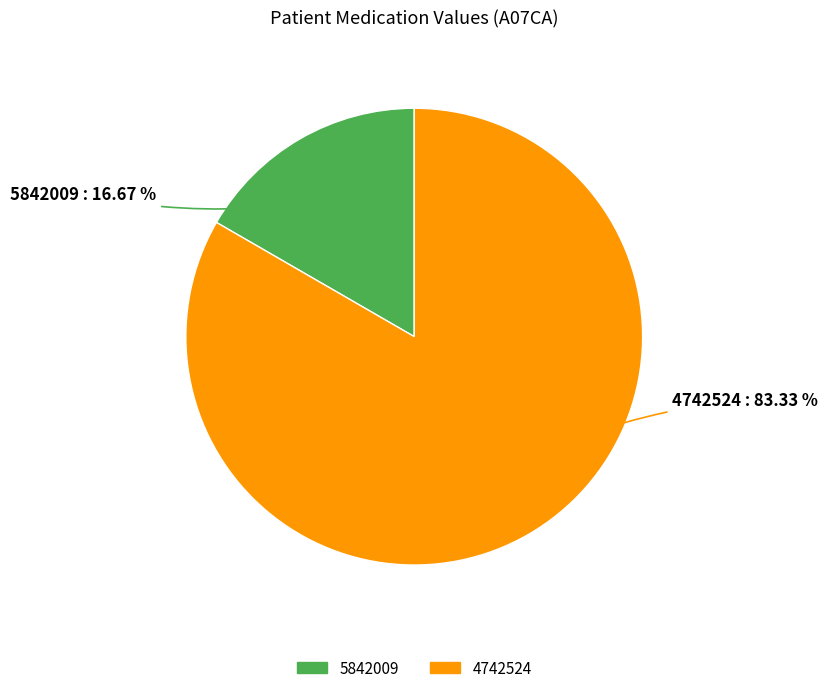

Is there any slice that represents more than half of the pie?

Yes